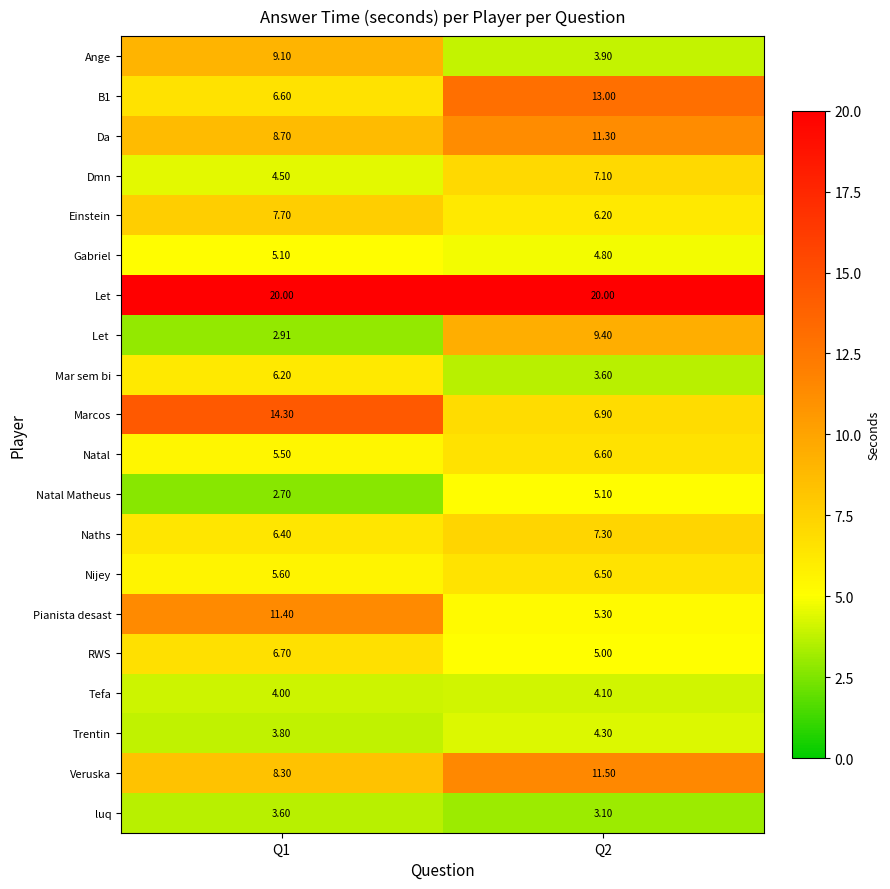

Which series has the largest range (max minus min)?

Marcos